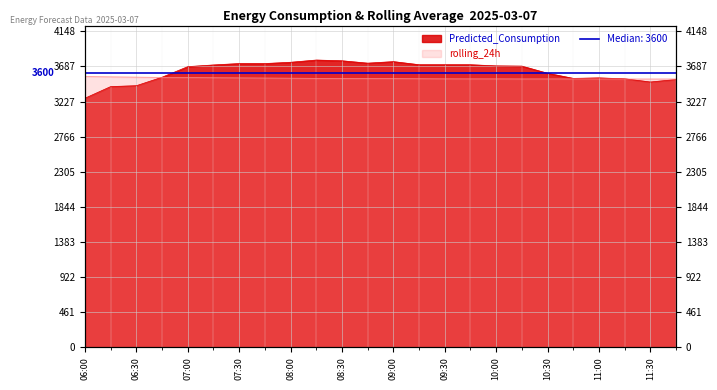

Which series ends up on top after the final intersection of Predicted_Consumption and rolling_24h?

rolling_24h